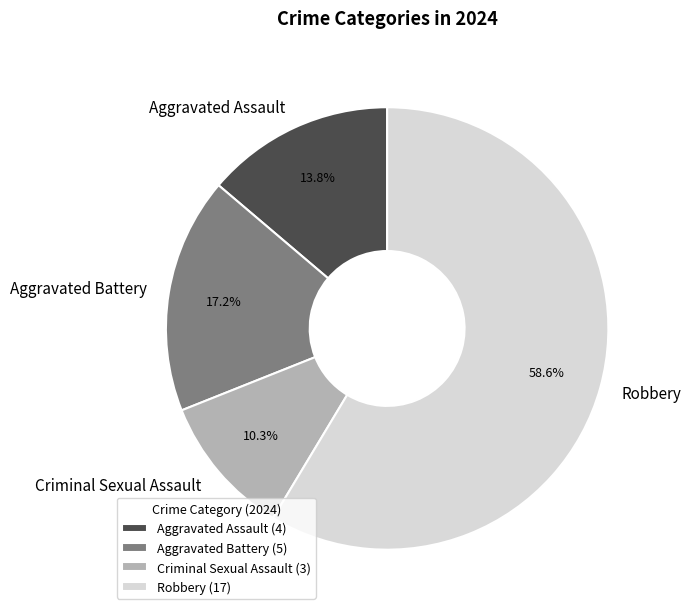

Is it true that Robbery is 64% of the pie?

False